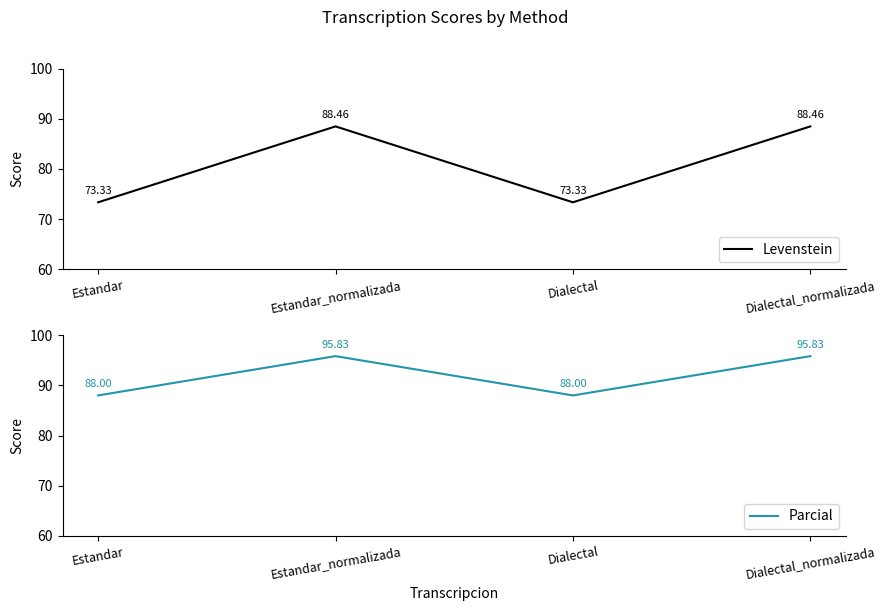

How many data points in Parcial are less than 95?

2